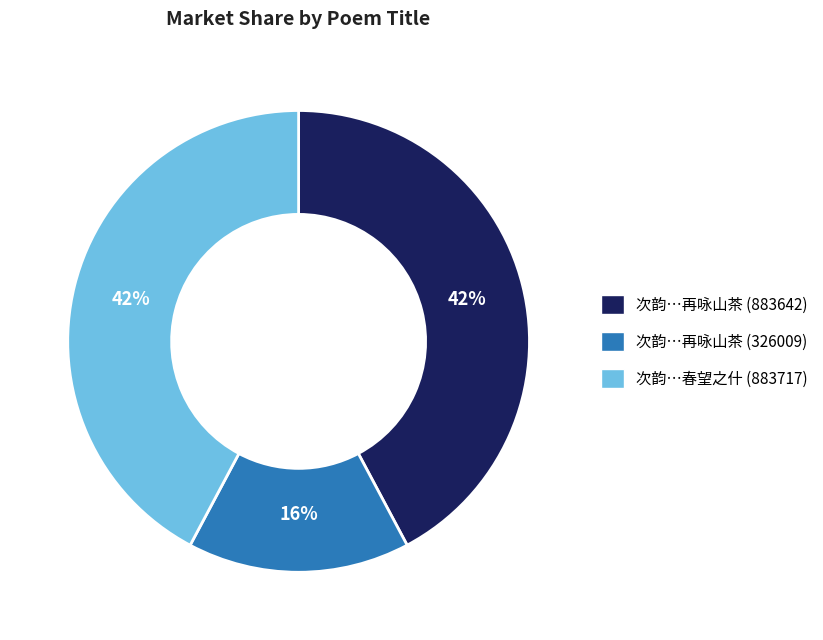

To the nearest percent, what is the average slice percentage?

33%